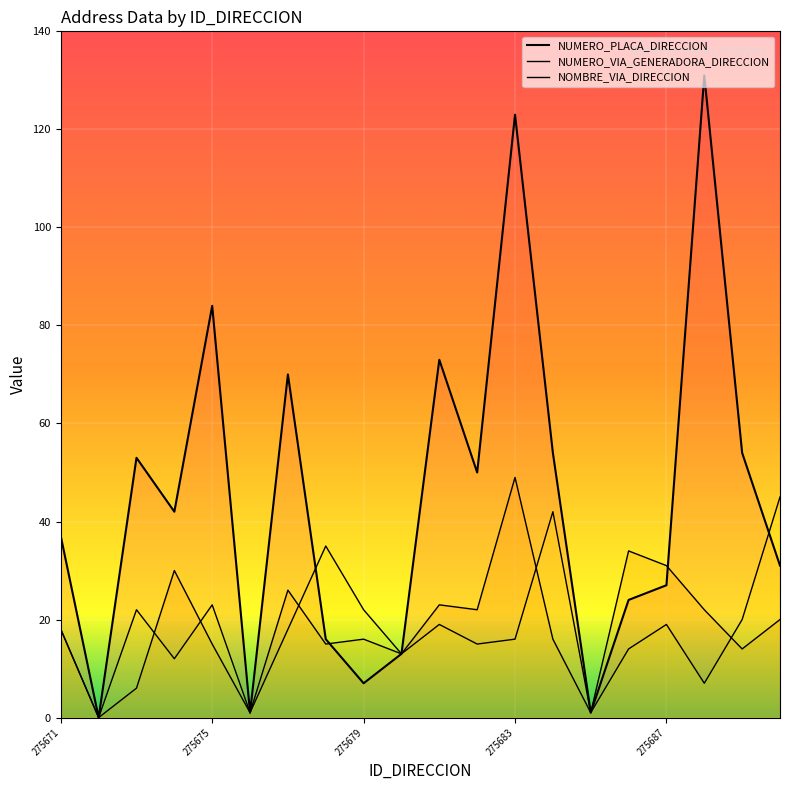

Is the value of NUMERO_VIA_GENERADORA_DIRECCION at 10 greater than the value of NOMBRE_VIA_DIRECCION at 17?

Yes